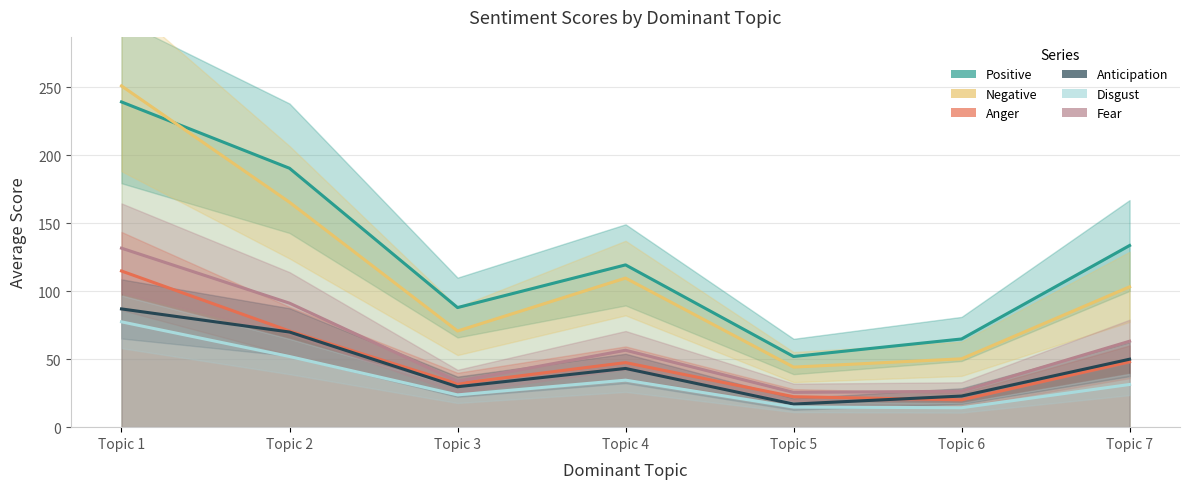

At which category is the sum across all series the highest?

Topic 1